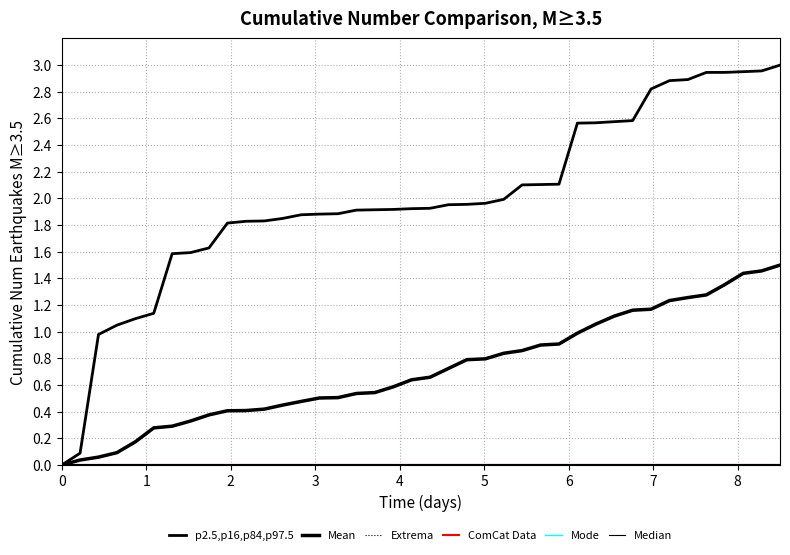

True or false: Mean and ComCat Data intersect in this chart.

False